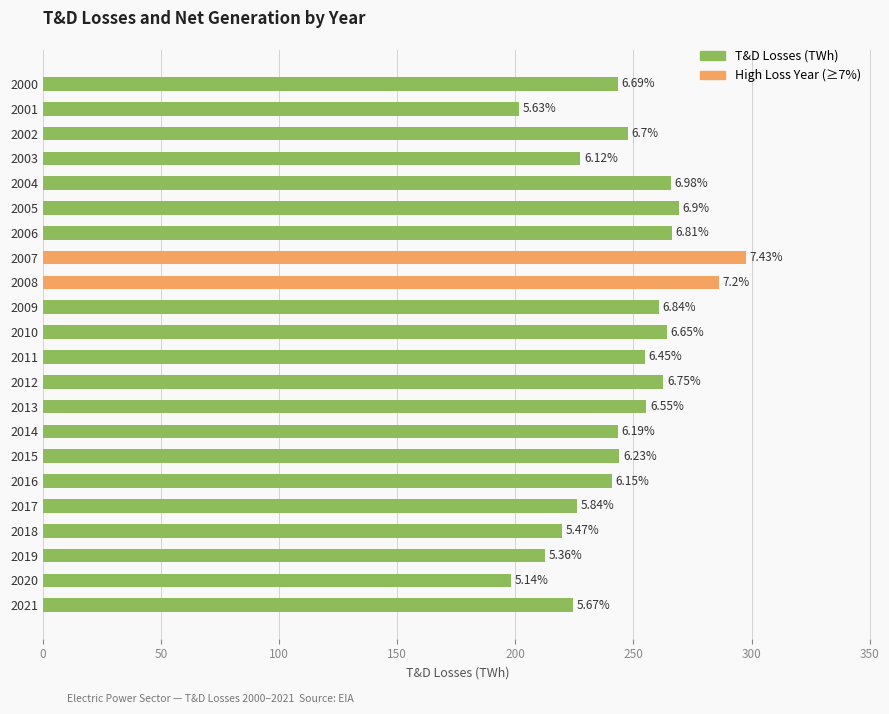

Are the bars horizontal?

Yes